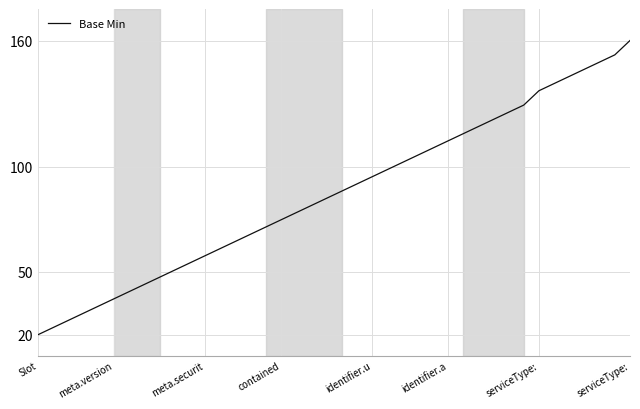

What is the smallest value displayed?

20.0